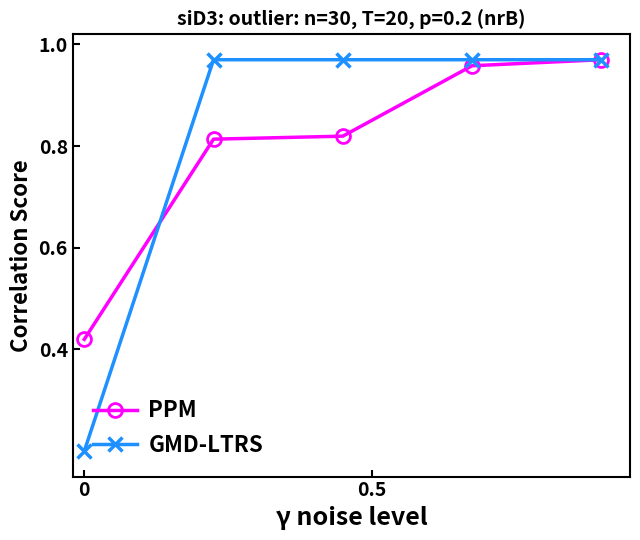

Which series has the widest spread of values?

GMD-LTRS